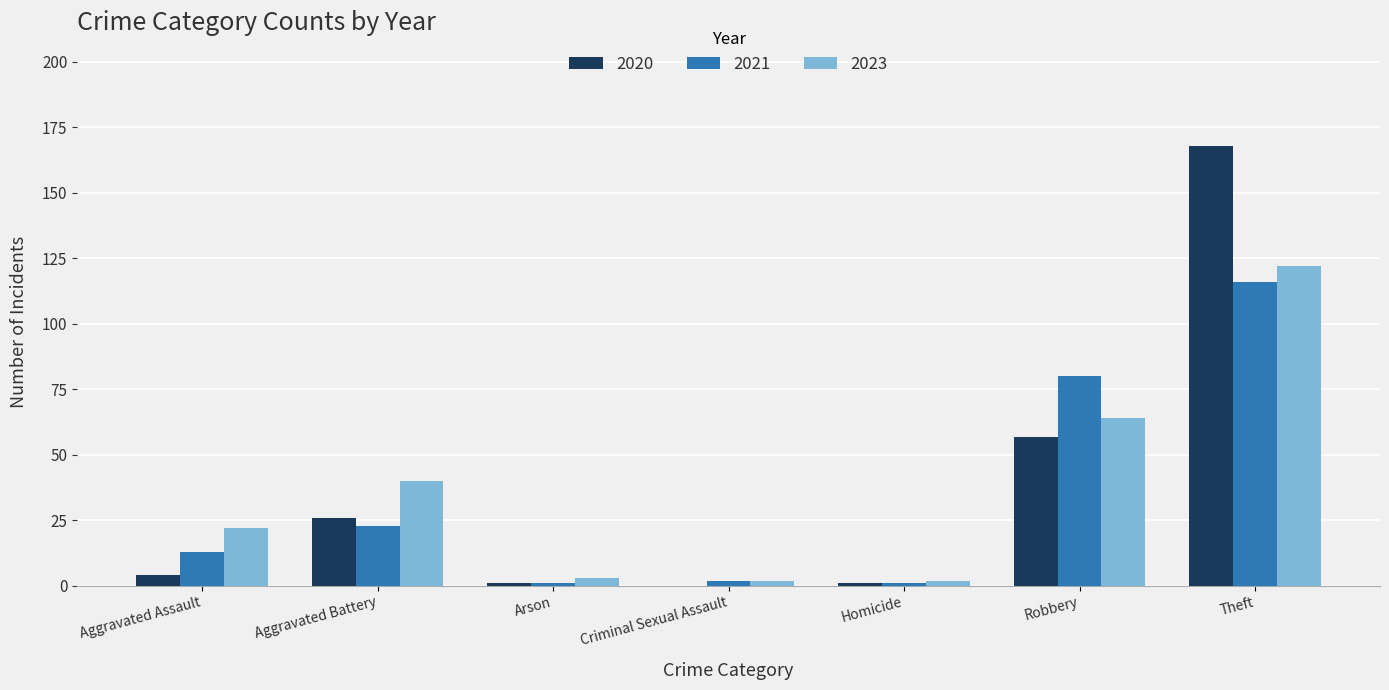

What is the maximum value shown in the chart?

168